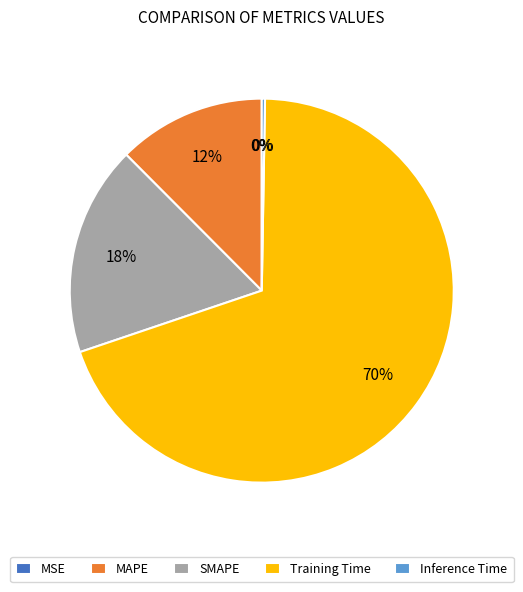

Which slice represents more than half of the pie?

Training Time